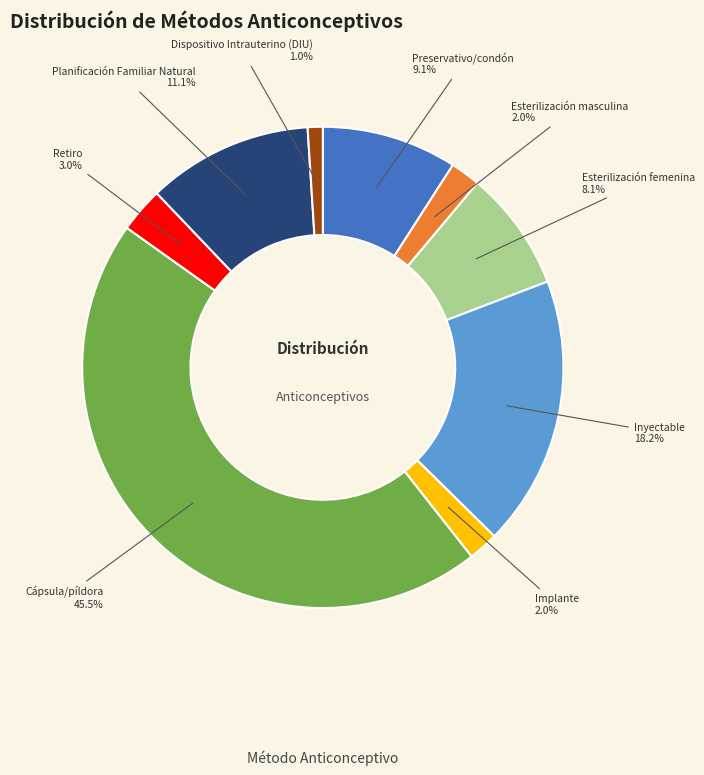

Is there a majority slice in this chart?

No